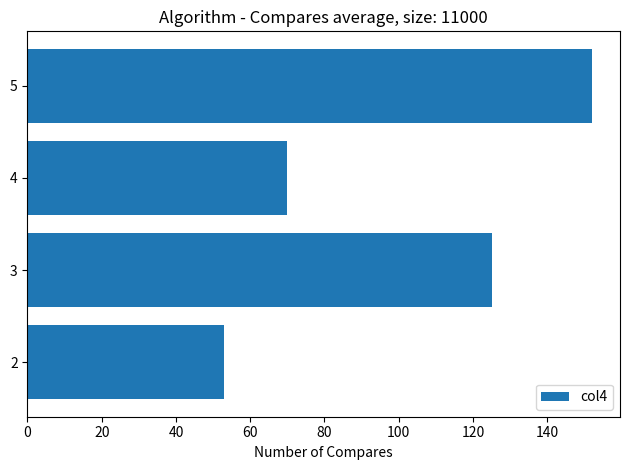

The value at 5 is 152. True or false?

True